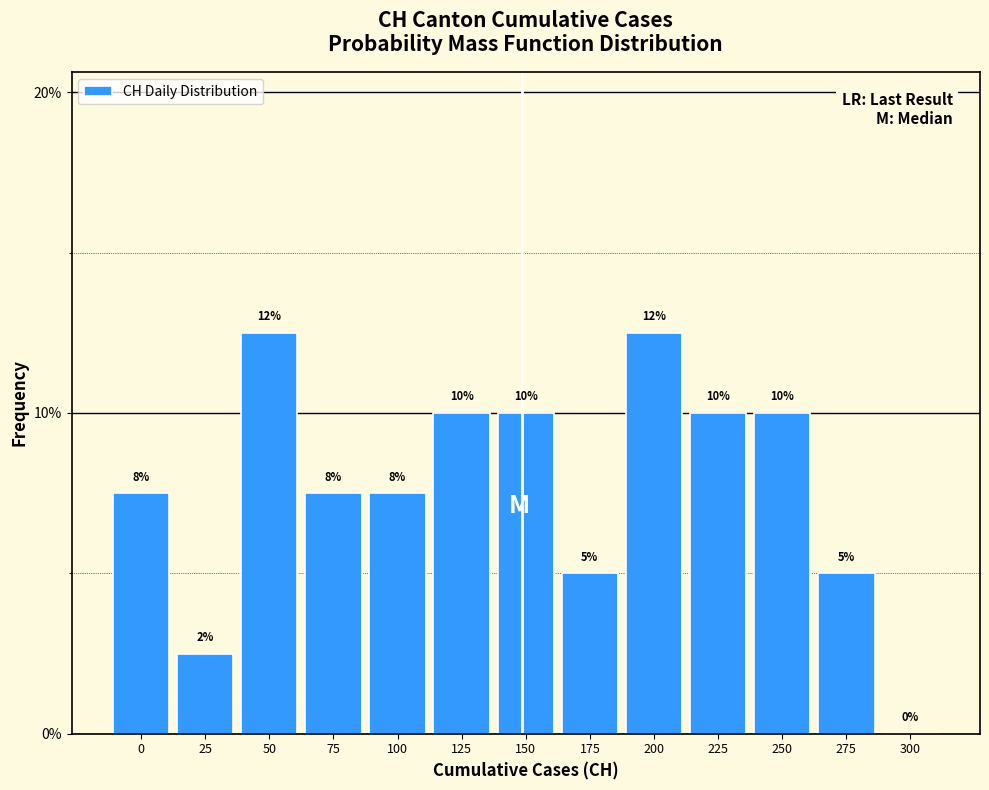

The value at 125 is 2.1. True or false?

False